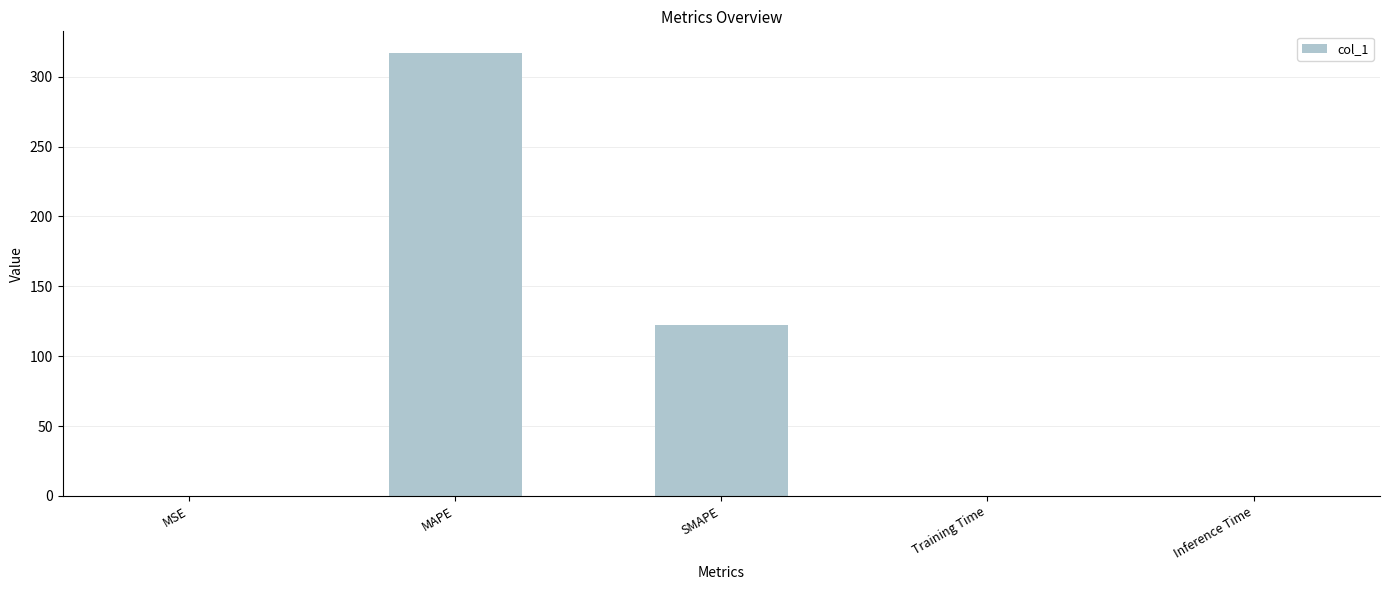

What is the maximum value shown in the chart?

316.7